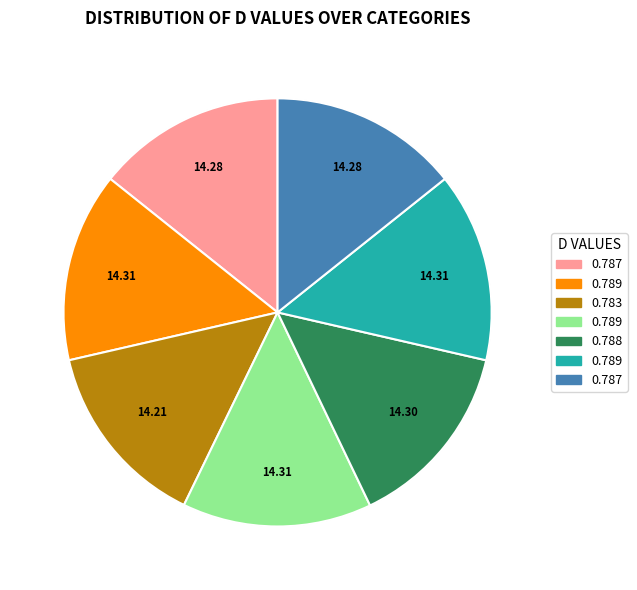

How many segments does this pie chart have?

7